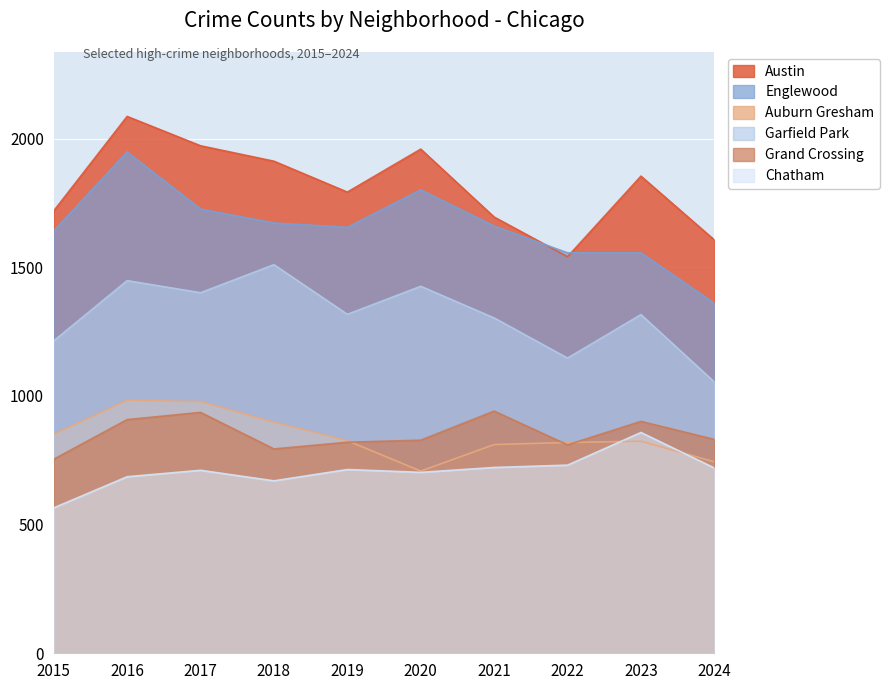

What is the total value across all series at 2019?

7124